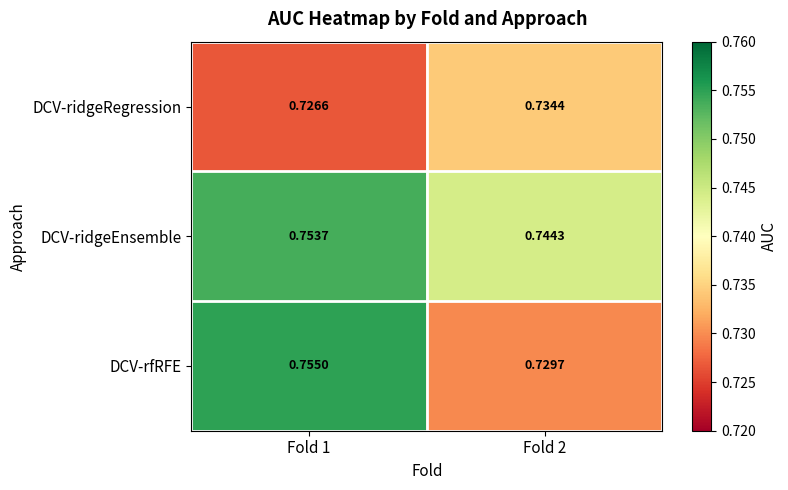

Which series has the largest total across all categories?

DCV-ridgeEnsemble